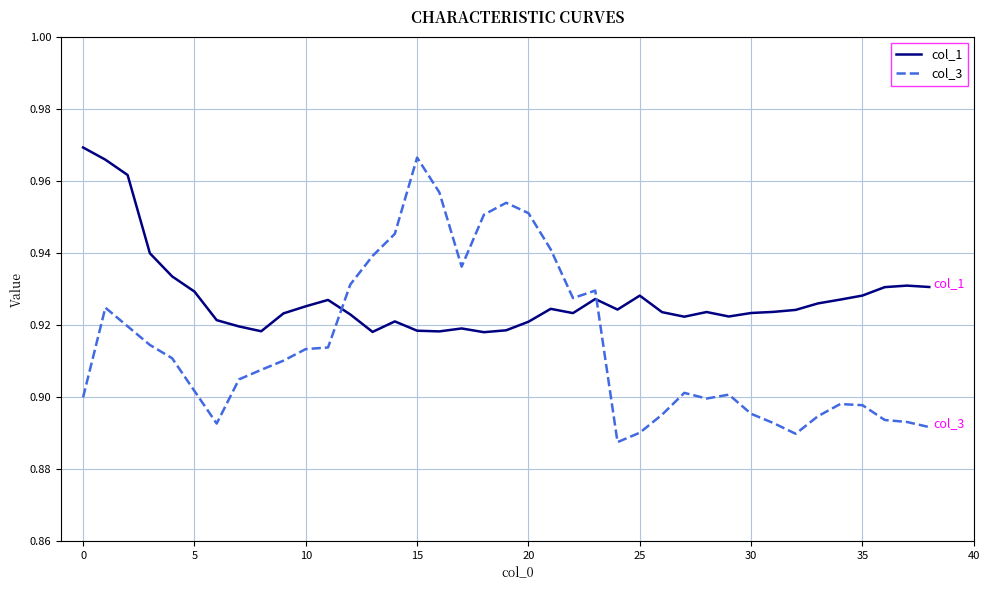

List the series in order of their overall mean, lowest first.

col_3, col_1